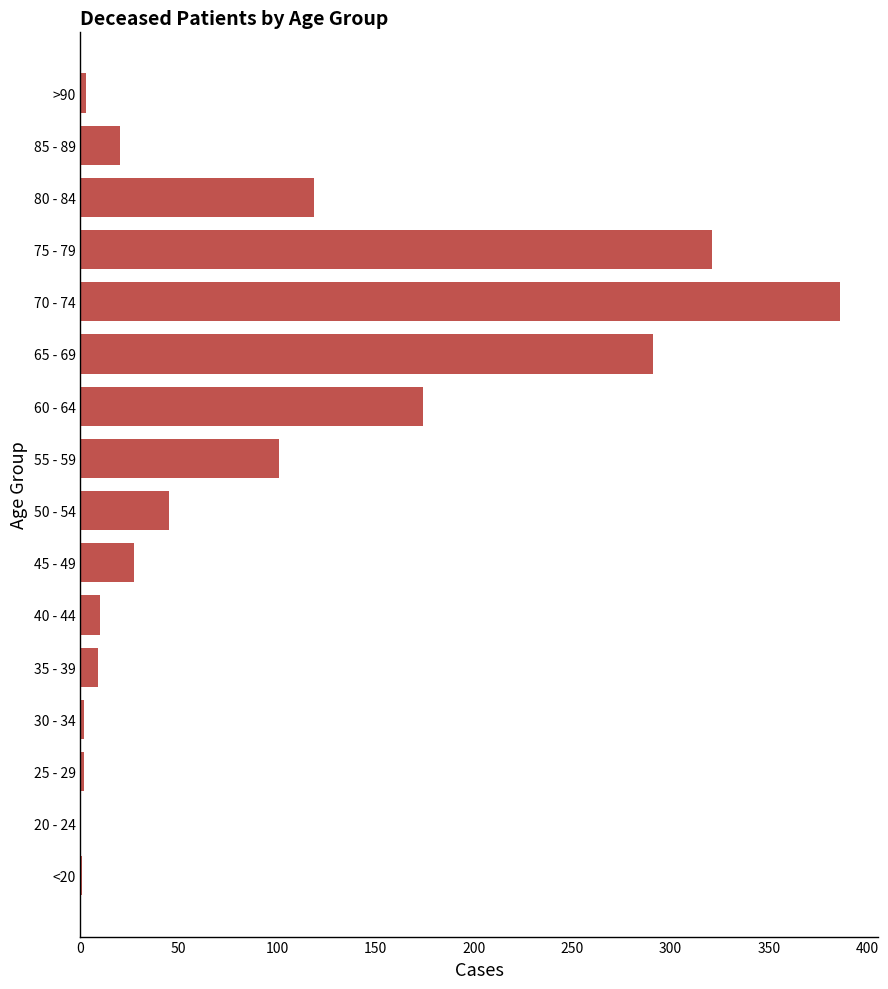

Does the chart contain stacked bars?

No